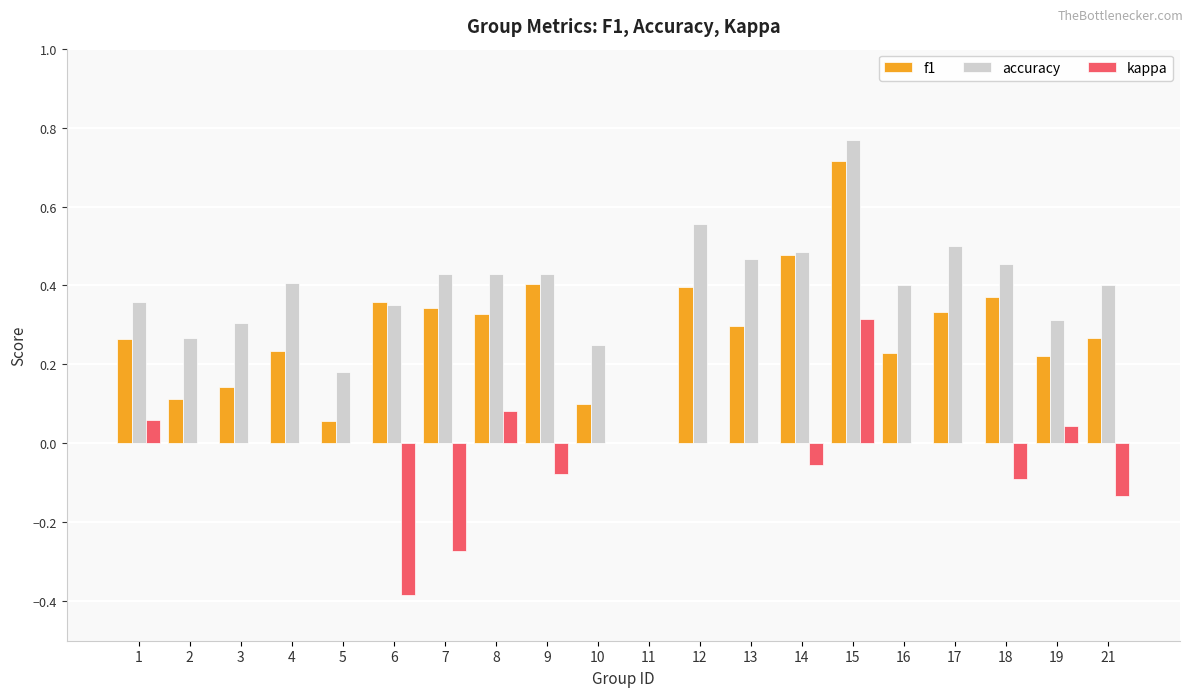

What is the sum of all accuracy values?

7.7